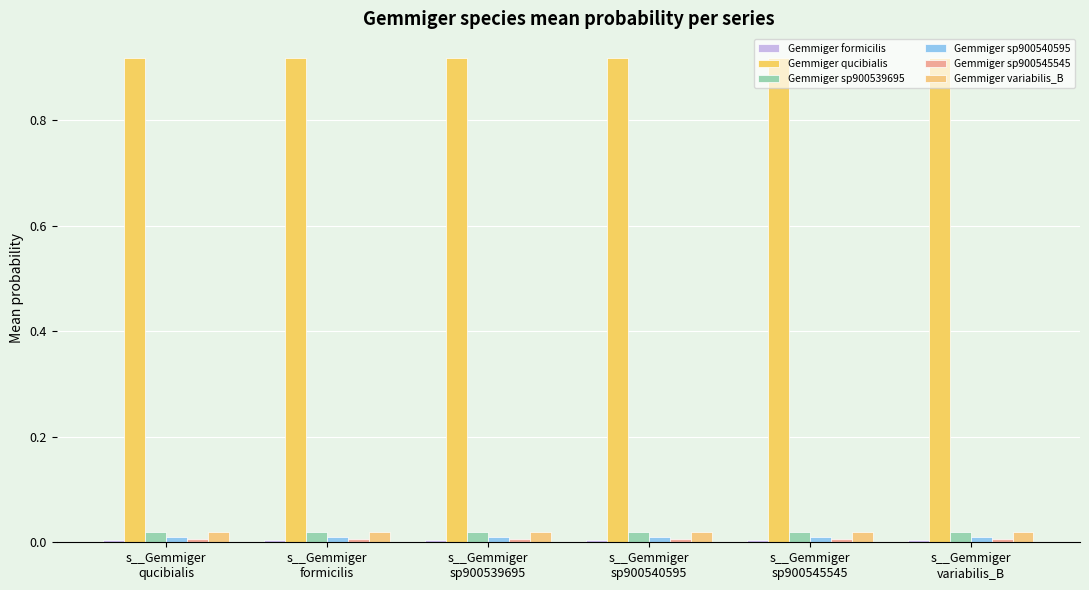

Between s__Gemmiger
qucibialis and s__Gemmiger
sp900539695, which is larger?

s__Gemmiger
qucibialis